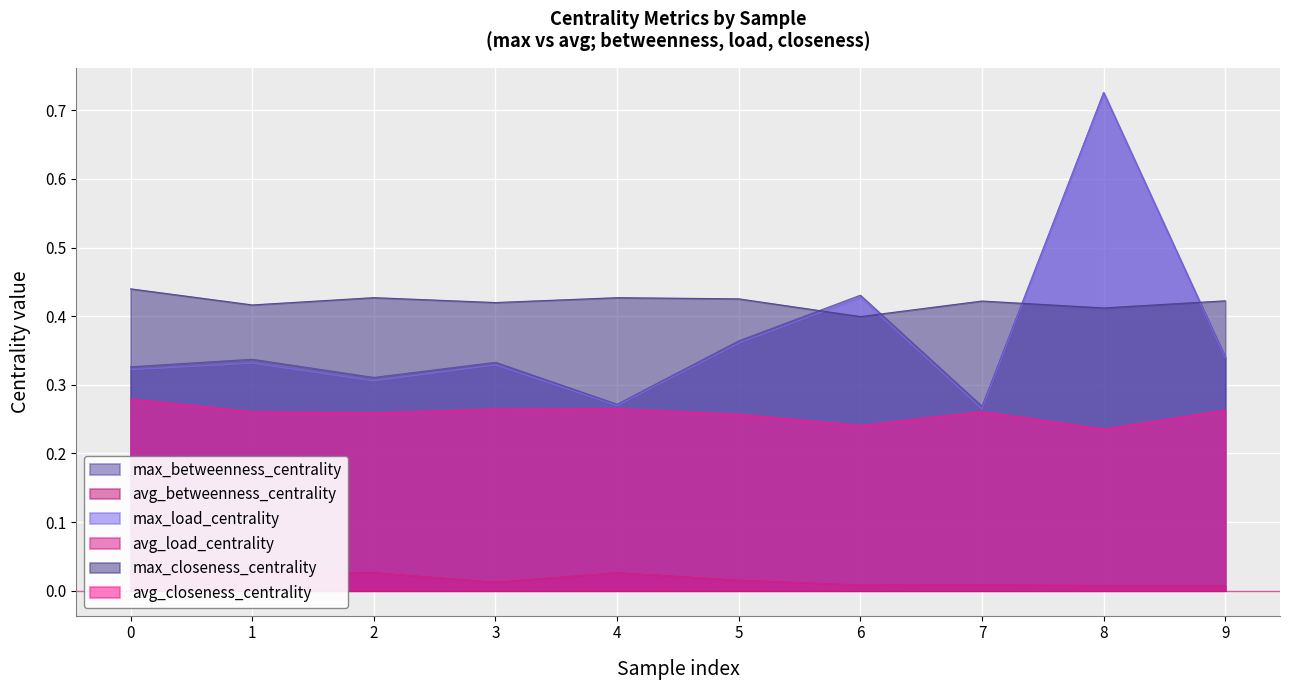

Rank the categories by avg_betweenness_centrality value from highest to lowest.

4, 2, 0, 1, 5, 3, 7, 6, 8, 9